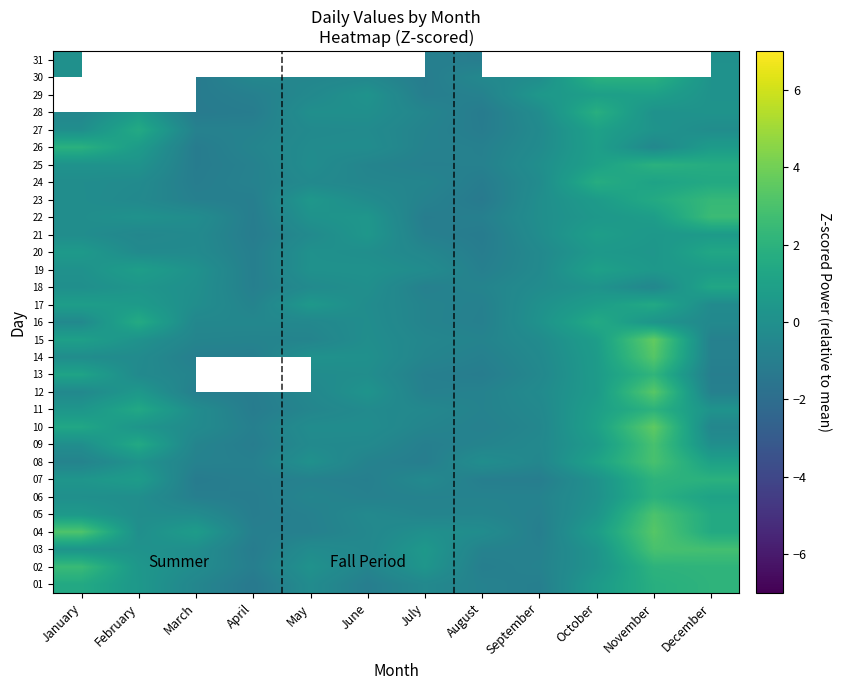

What is the maximum value shown in the chart?

3.6